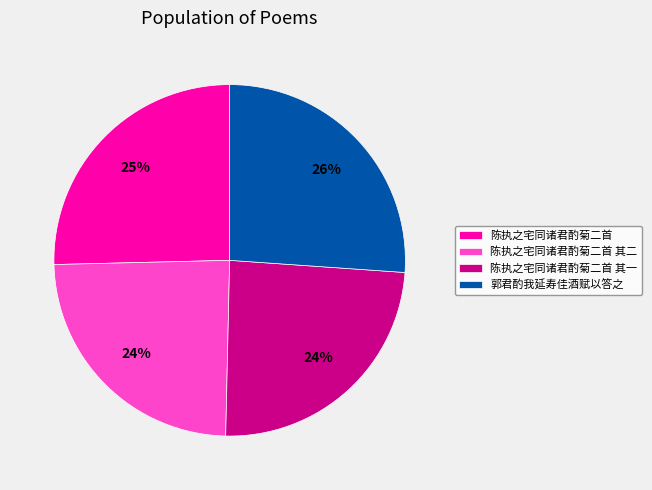

The 陈执之宅同诸君酌菊二首 其一 slice represents 24% of the pie. True or false?

True